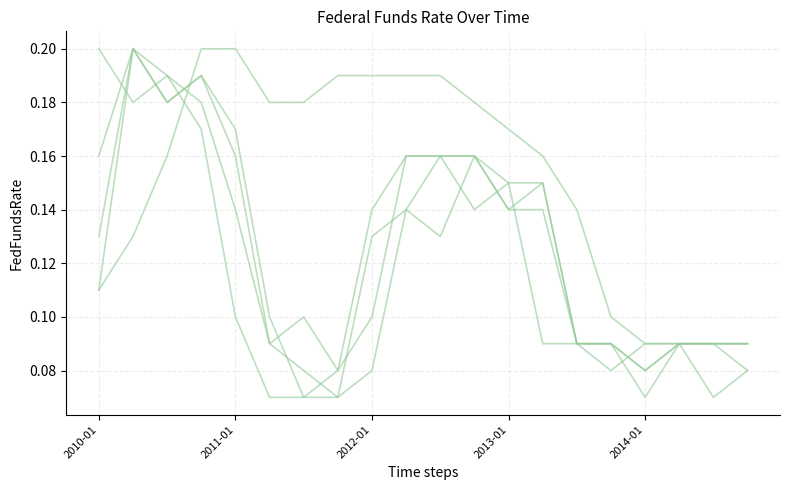

Does the chart display data point markers on the line(s)?

No